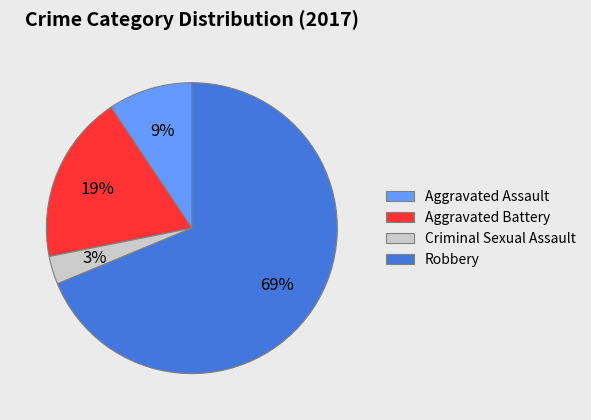

Approximately how many times larger is the value at Criminal Sexual Assault compared to Aggravated Assault?

0.3